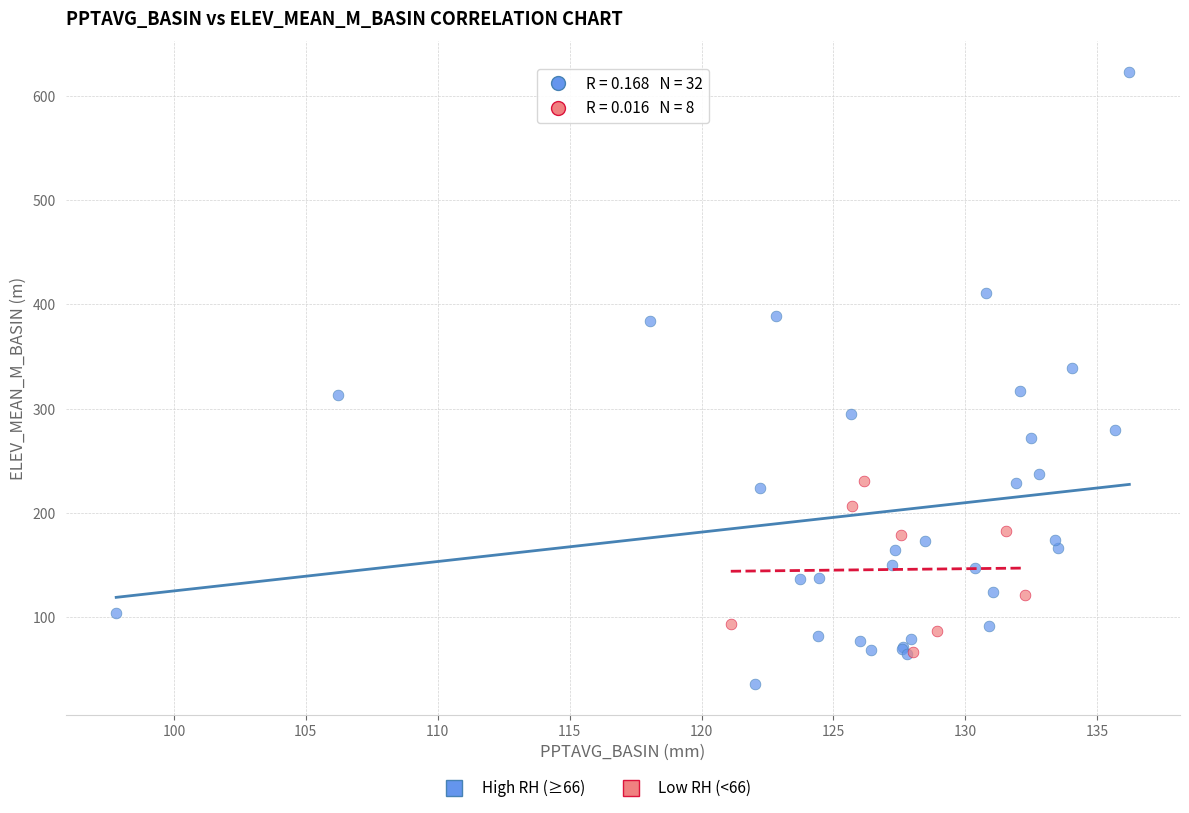

Which series has the widest spread of Y values?

High RH (≥66)